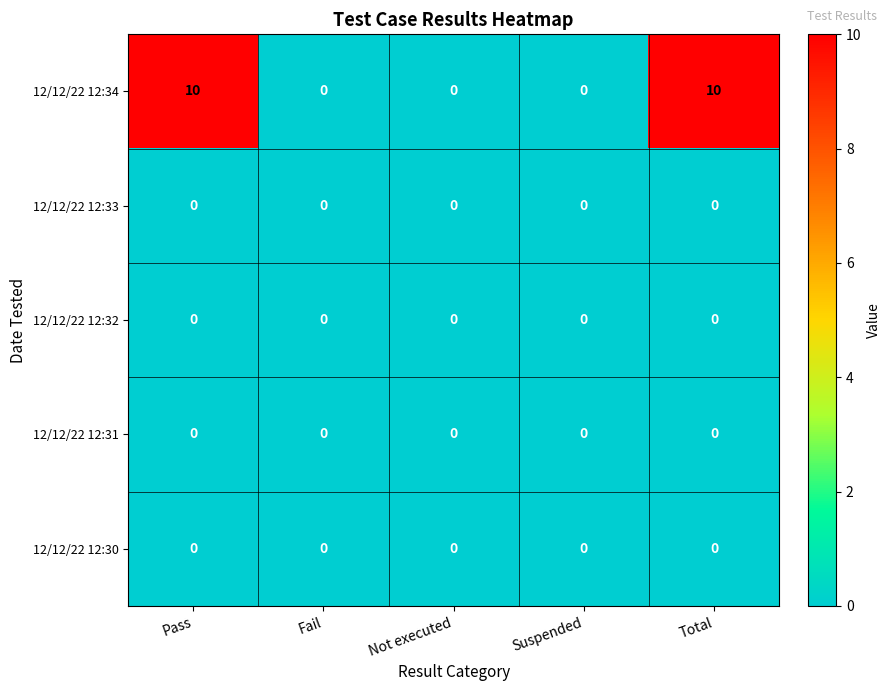

Which series has the largest total across all categories?

12/12/22 12:34